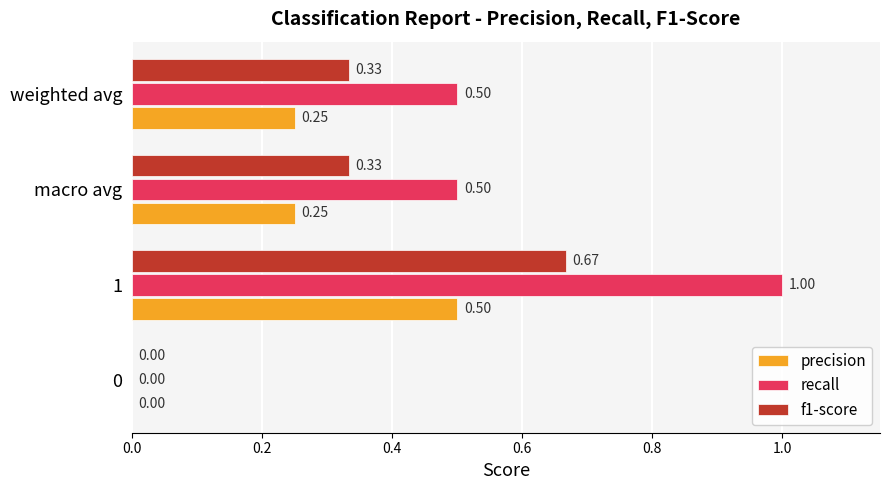

At which label does recall reach its peak?

1